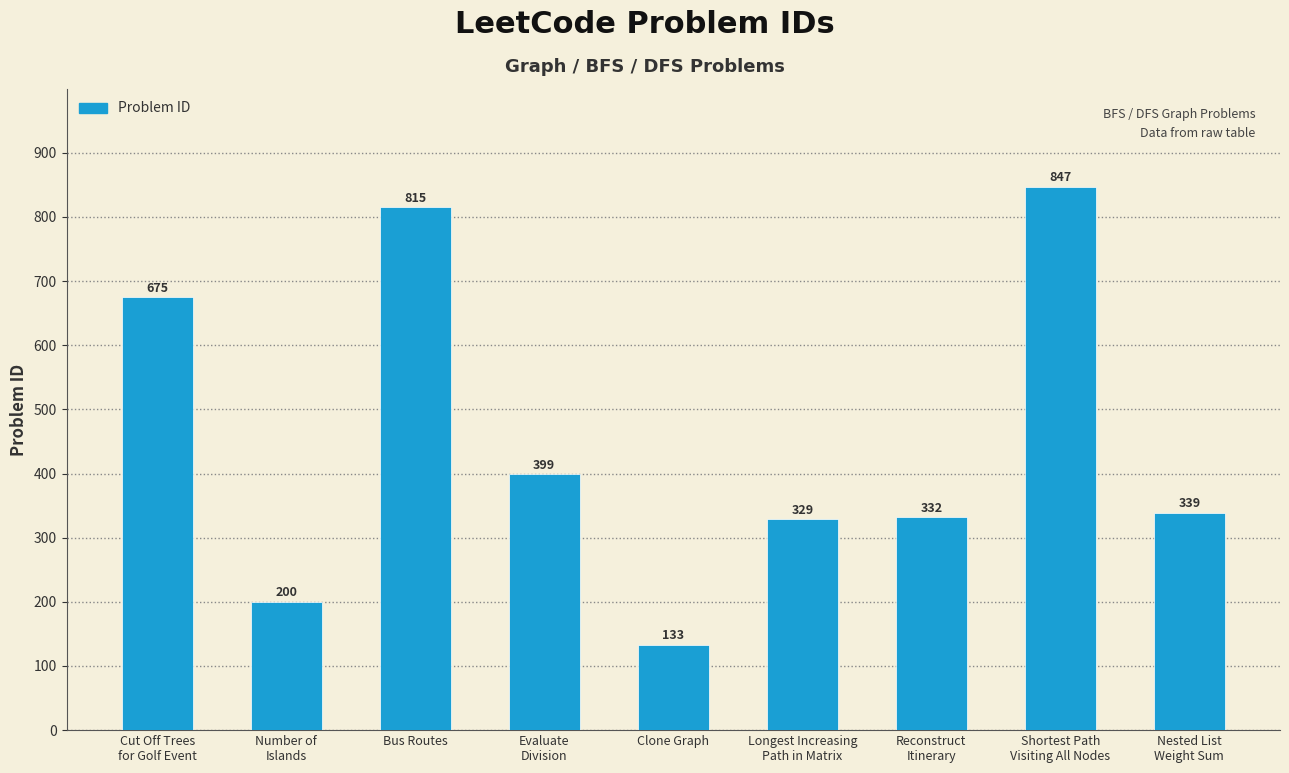

True or false: the data shows 815 at Bus Routes.

True